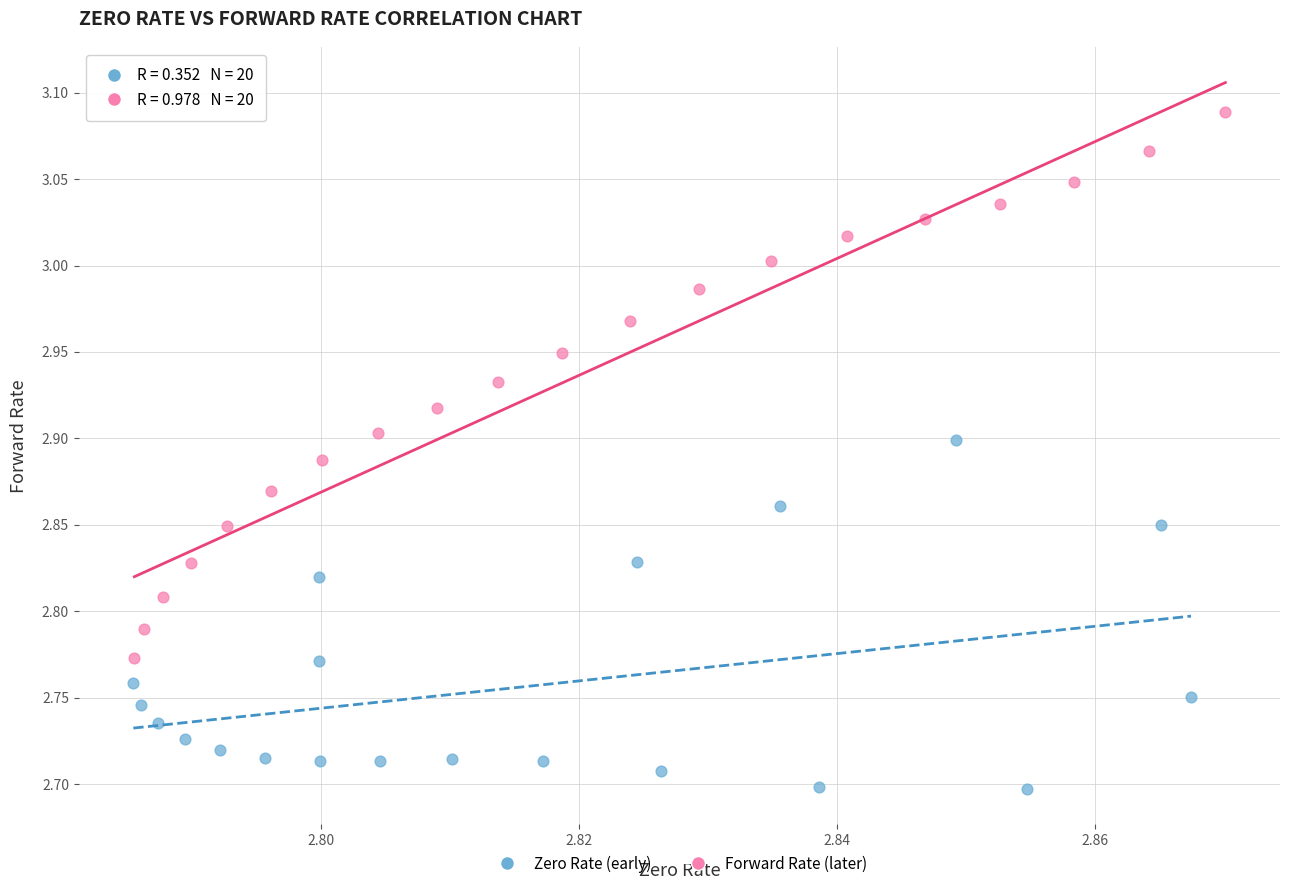

Which series has the largest Y range (max minus min)?

Forward Rate (later)